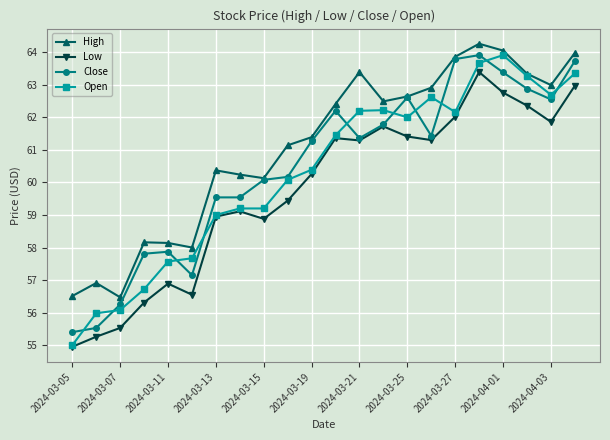

What is the value of the High point at the 22nd from the left?

64.0